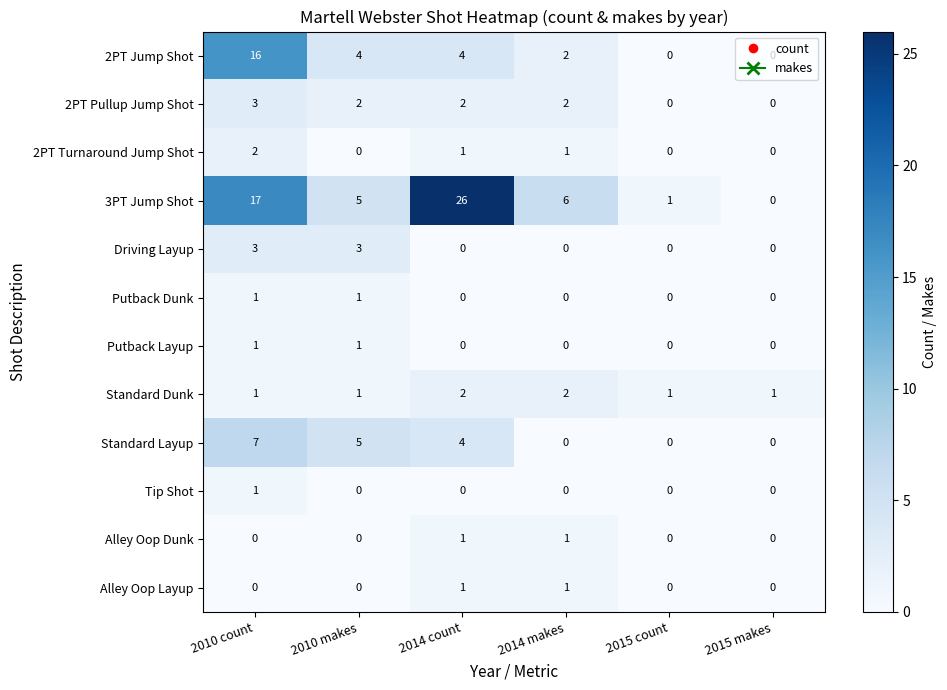

Which label corresponds to the largest value in the chart?

2014 count